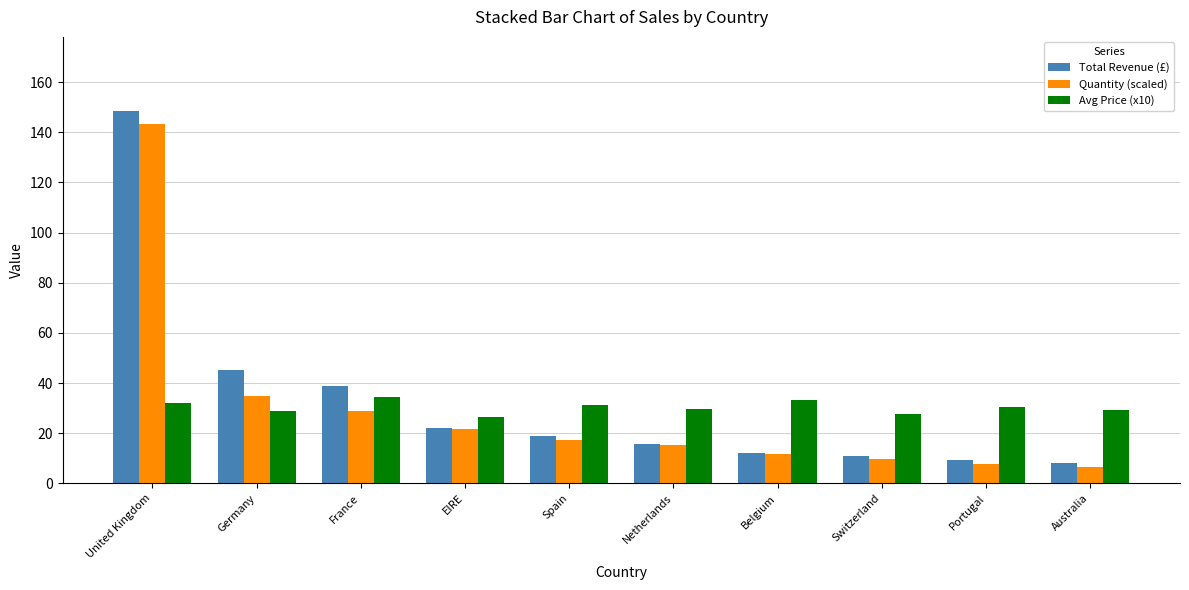

What is the label of the 7th bar from the right?

EIRE